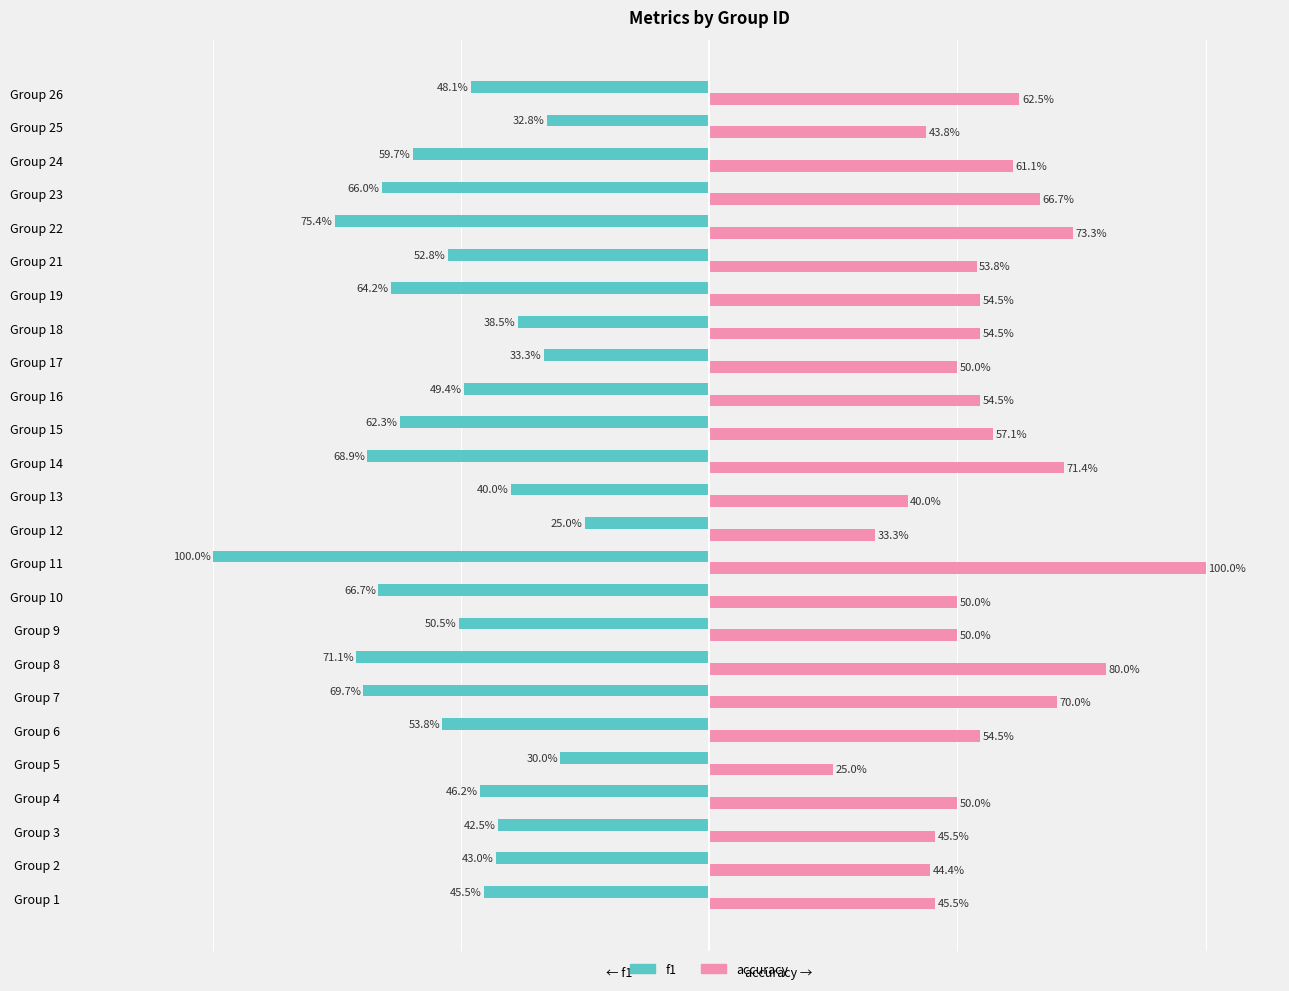

What are all the series names shown in the legend?

f1, accuracy